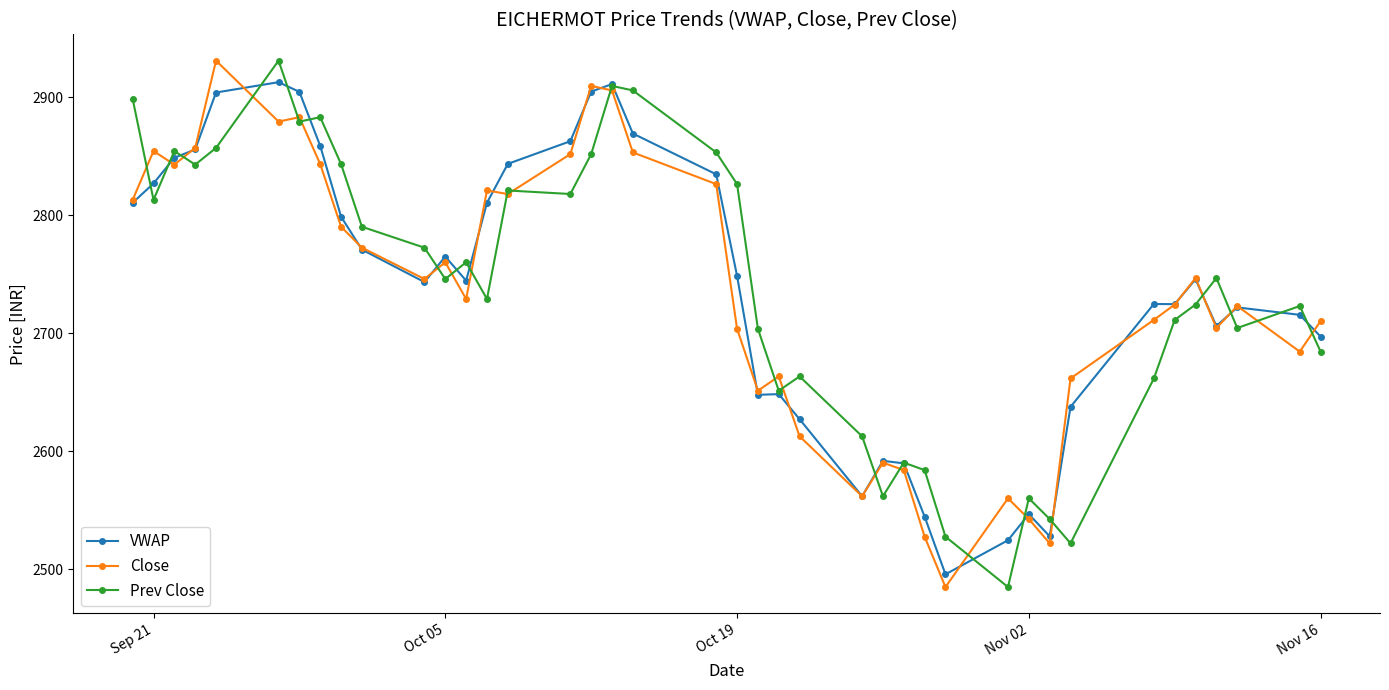

How many data points in Close are above 2745?

20